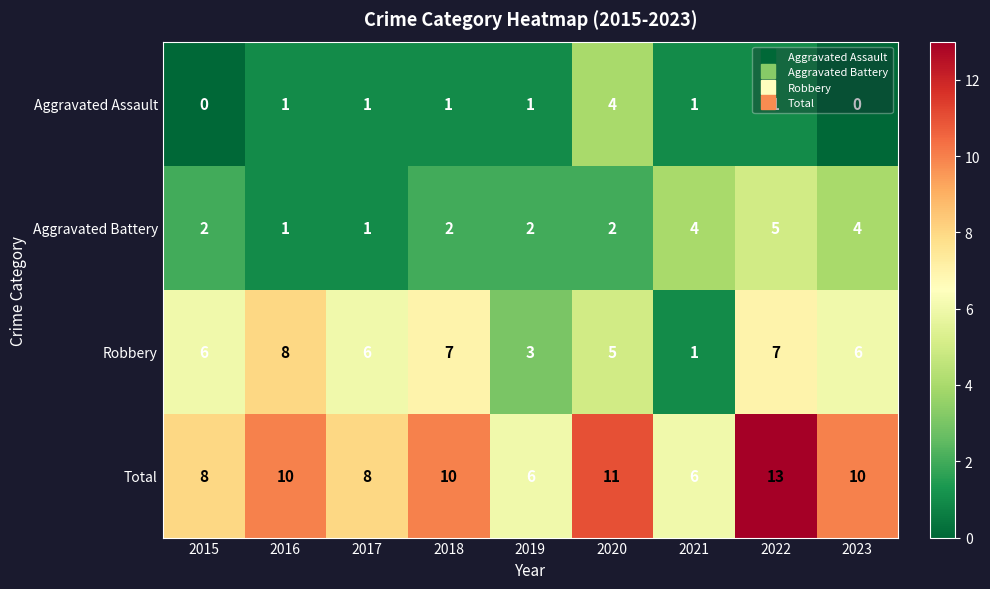

The Total series shows 8 at 2017. True or false?

True